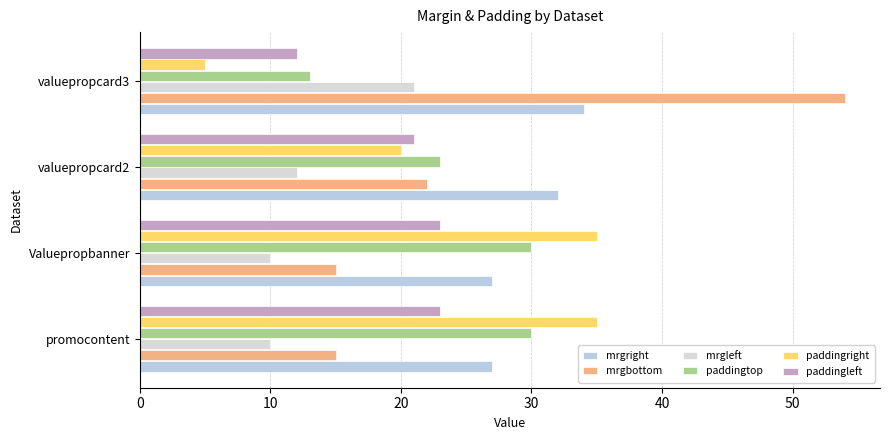

Where is paddingleft nearest to the value 17?

valuepropcard2